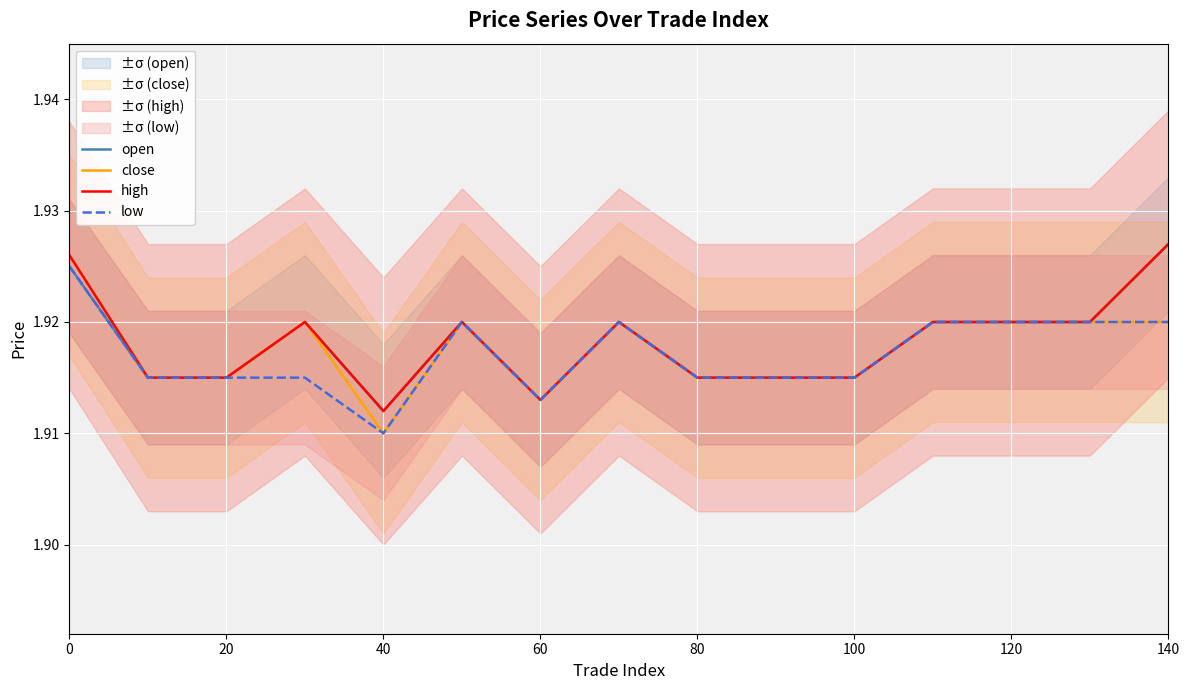

What is the average value of the close series?

1.9